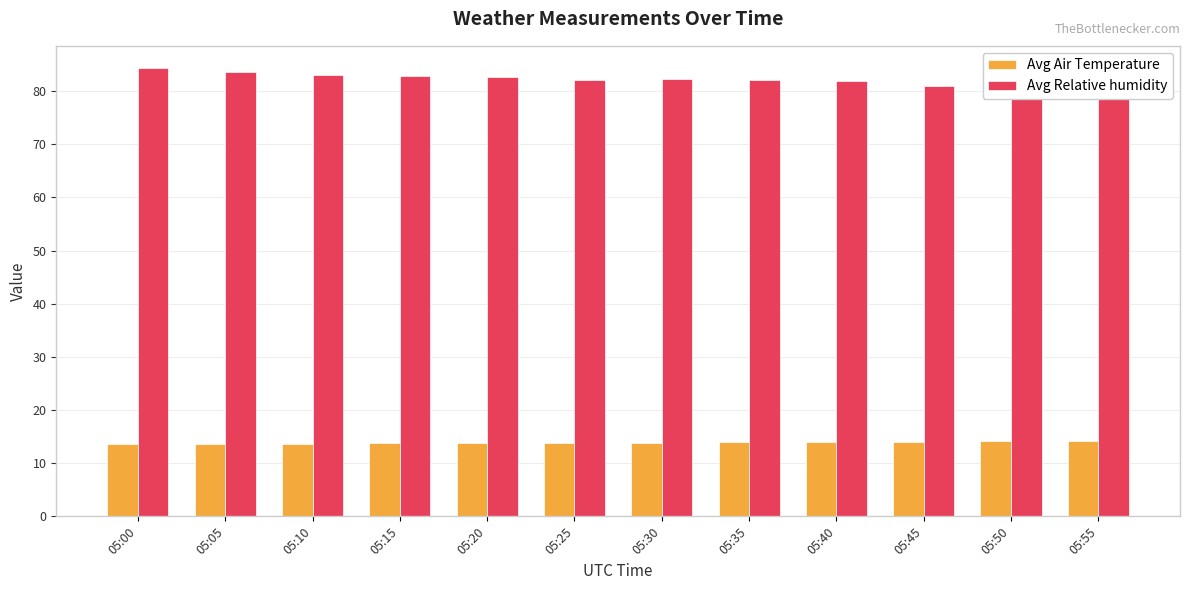

The value of Avg Air Temperature at 05:40 is 14.0. True or false?

True